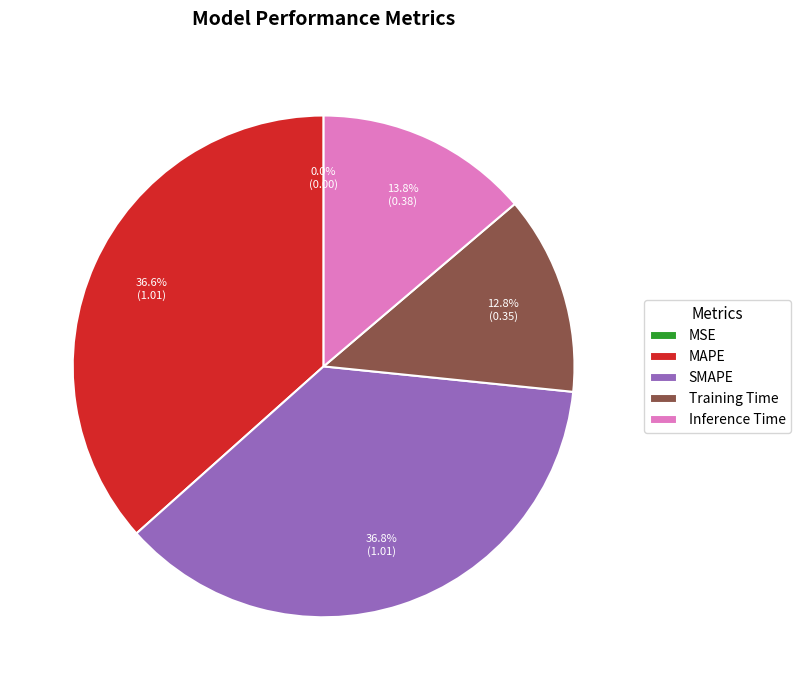

To the nearest percent, what is the difference between the SMAPE and Training Time slice percentages?

24%